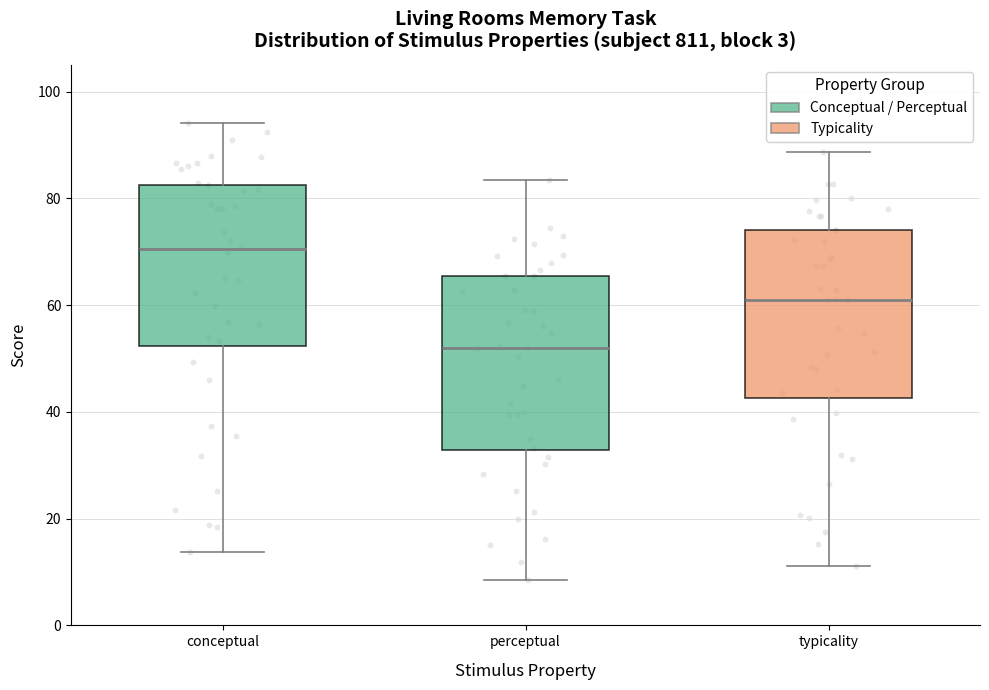

Reading left to right, read every box against the y-axis: the position of its median line, the range the box covers, and the ends of its whiskers. The values are not printed on the chart, so give them approximately, as read against the axis.

conceptual: median 70, box 52 to 82, whiskers 14 to 94
perceptual: median 52, box 32 to 66, whiskers 8 to 84
typicality: median 62, box 42 to 74, whiskers 12 to 88